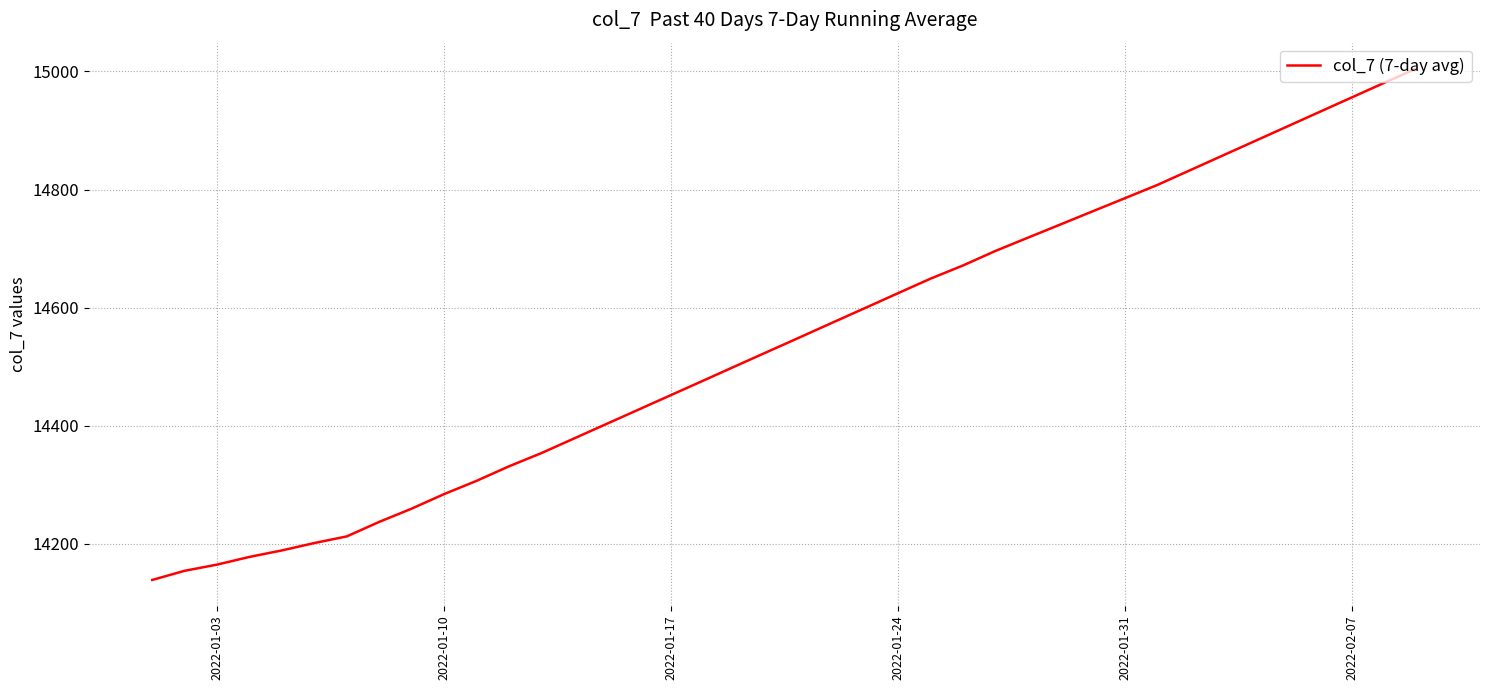

Reading left to right, transcribe all the data shown in this chart.

14139.0	14154.5	14165.0	14178.0	14189.0	14201.5	14212.7	14237.3	14259.7	14284.3	14306.7	14331.3	14353.7	14378.3	14402.9	14427.4	14452.0	14476.6	14501.3	14525.9	14550.4	14575.1	14599.7	14624.4	14649.0	14671.3	14695.9	14718.3	14740.6	14763.0	14785.3	14807.7	14832.4	14857.1	14881.9	14906.6	14931.3	14956.0	14980.7	15005.3